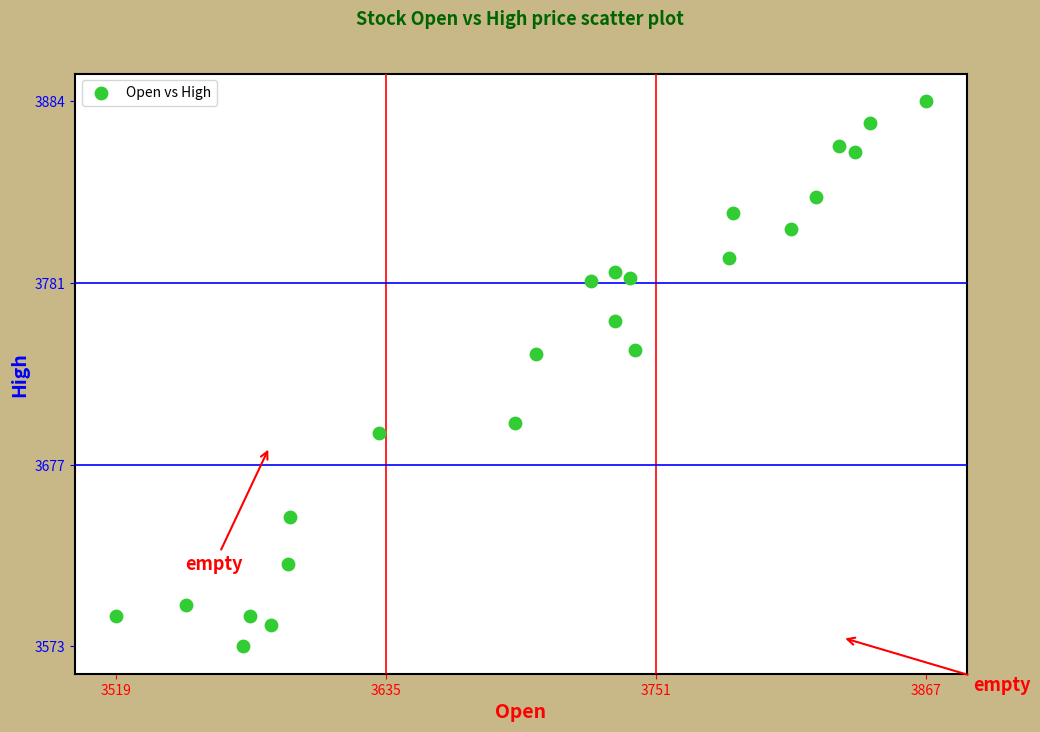

What is the range of X values (max minus min)?

348.2